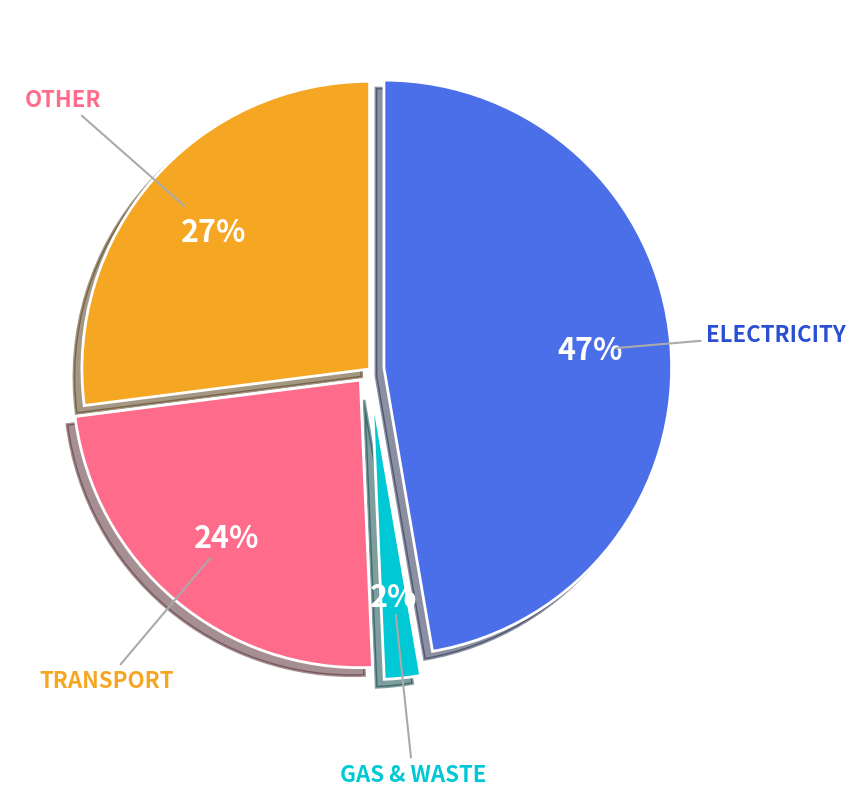

Does TRANSPORT represent more than half of the total?

No